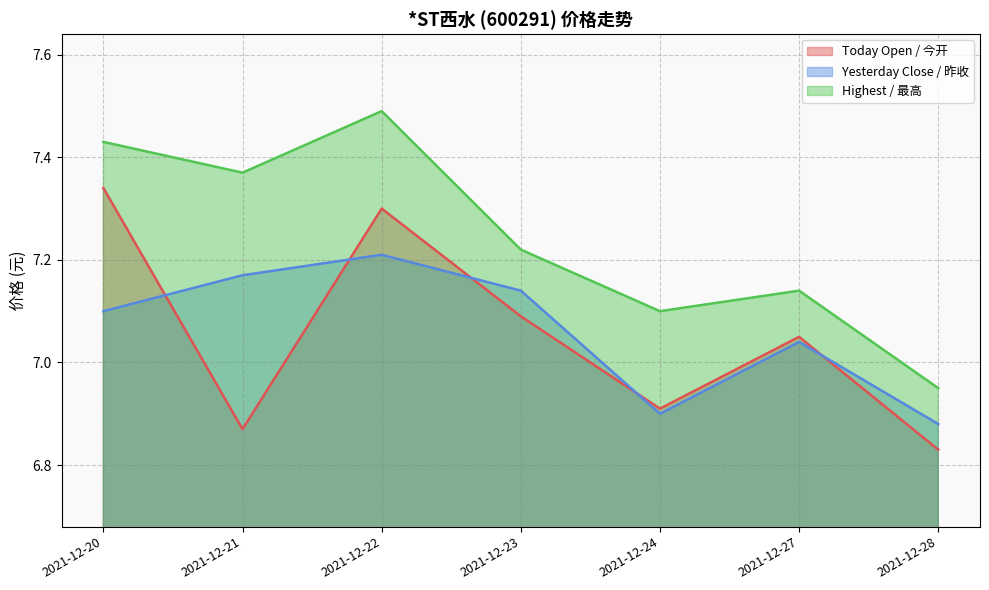

At which category is the sum across all series the highest?

2021-12-22